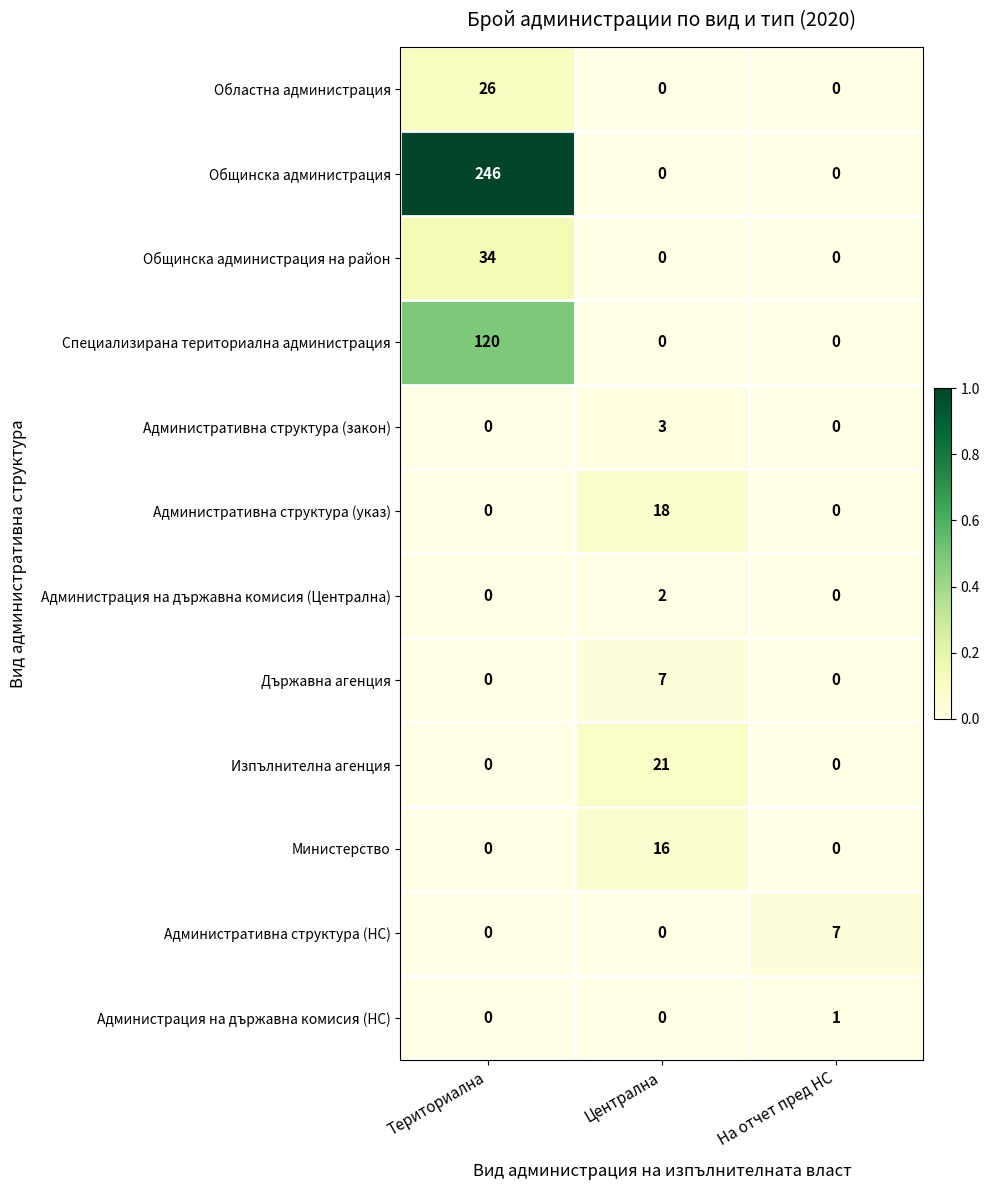

What is the spread (max minus min) of values at Териториална?

246